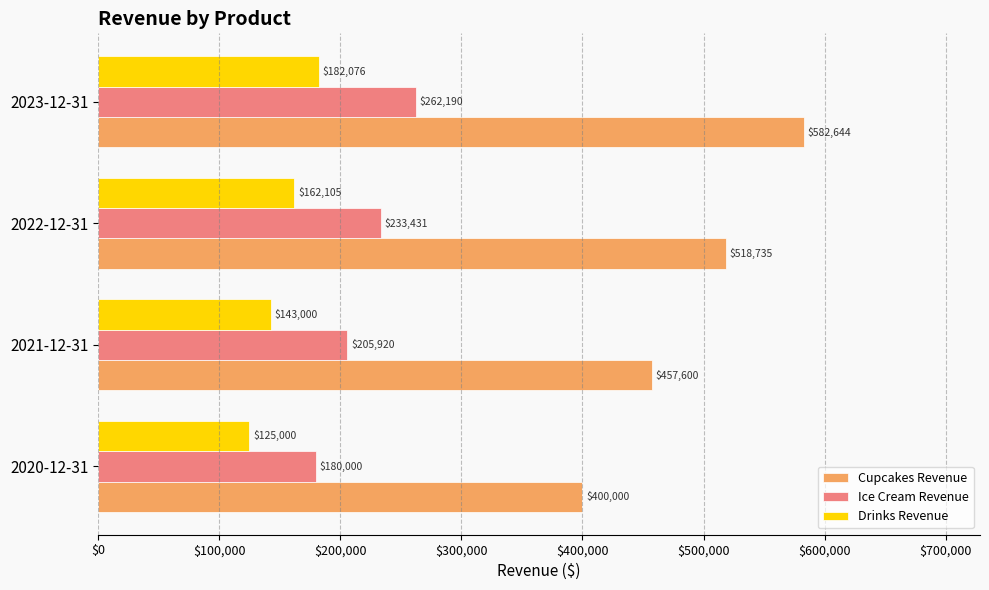

How many values in the Cupcakes Revenue series exceed 518735?

2